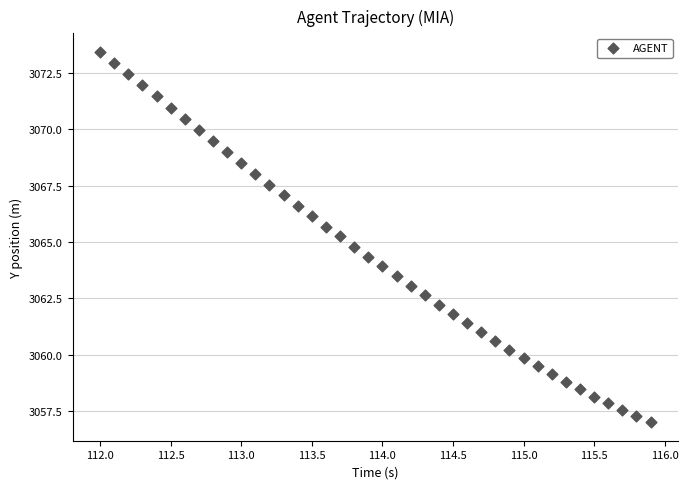

What is the range of Y values (max minus min)?

16.4